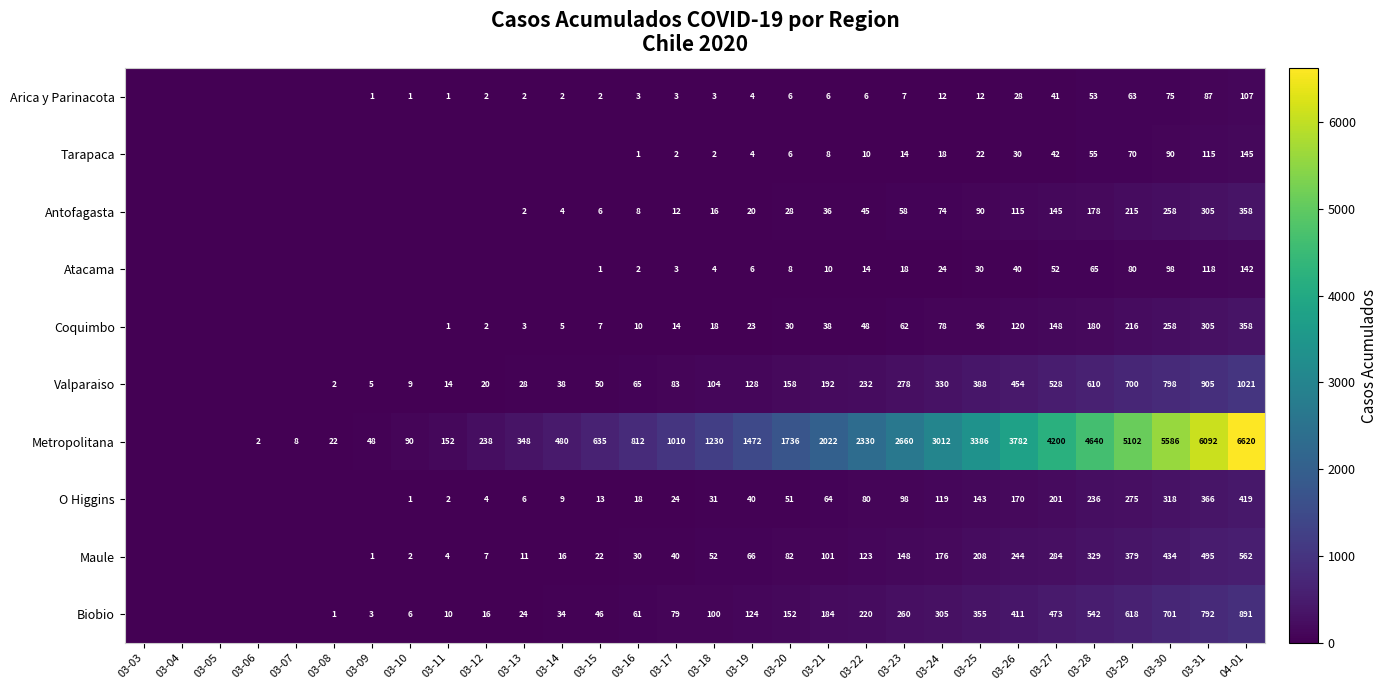

At 03-16, list the series in order from smallest to largest.

Tarapaca, Atacama, Arica y Parinacota, Antofagasta, Coquimbo, O Higgins, Maule, Biobio, Valparaiso, Metropolitana